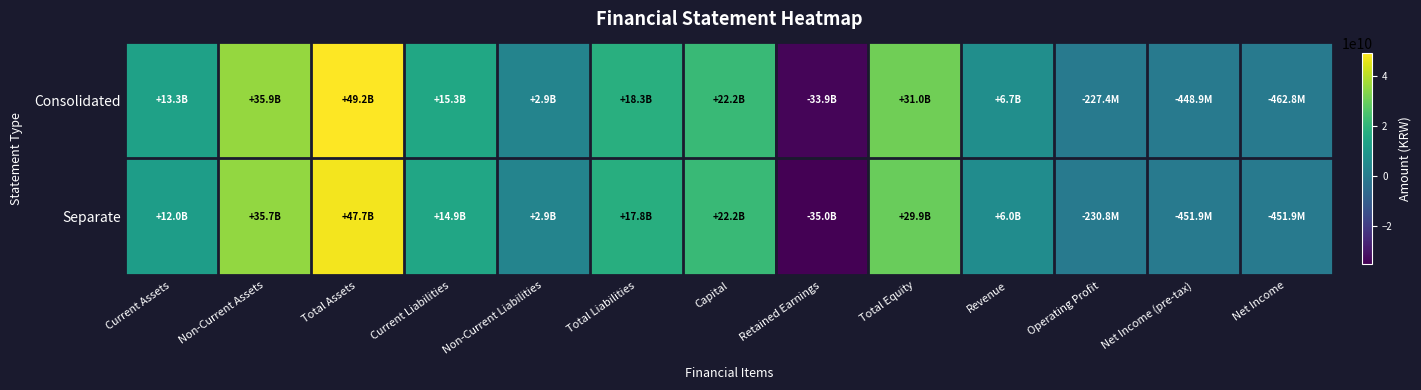

At Current Liabilities, list the series in order from largest to smallest.

Consolidated, Separate